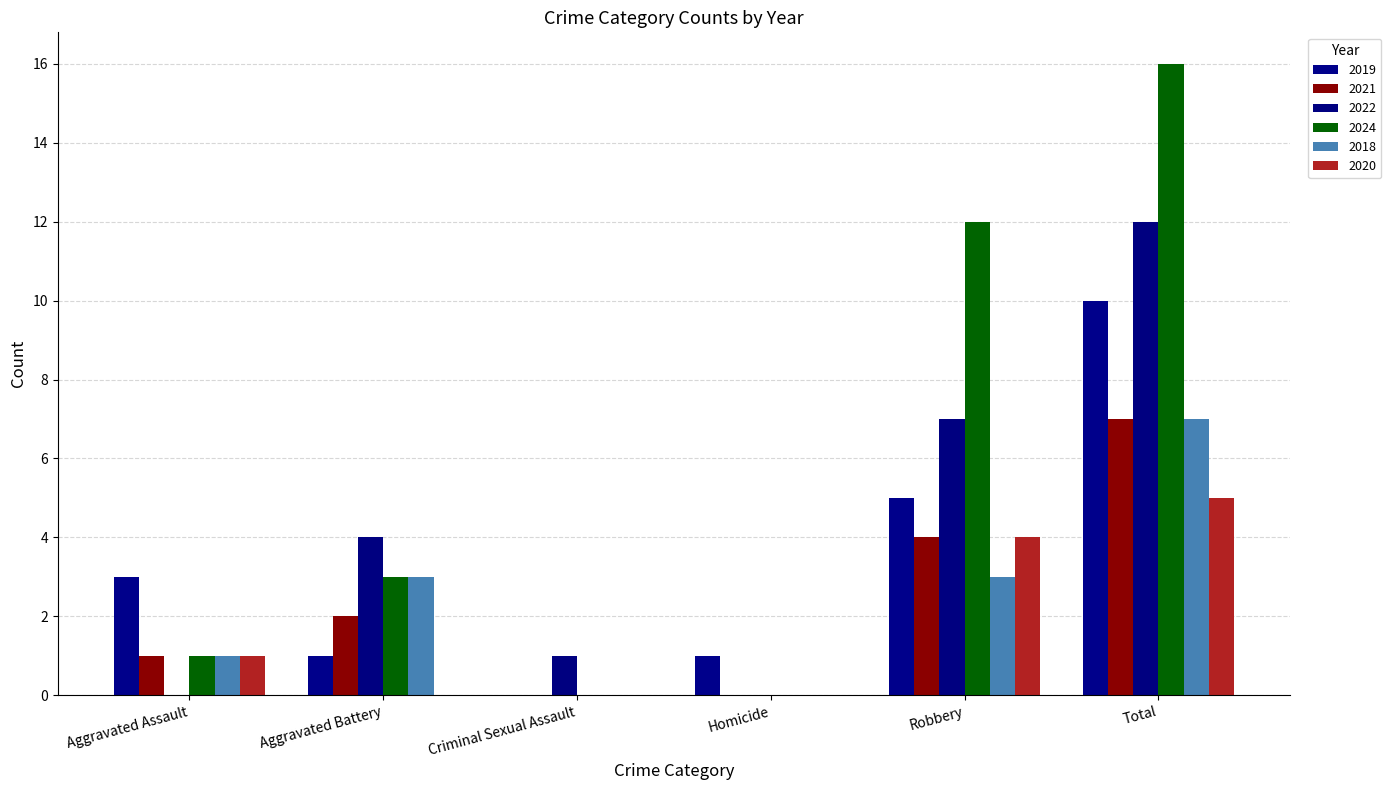

What are all the series names shown in the legend?

2019, 2021, 2022, 2024, 2018, 2020